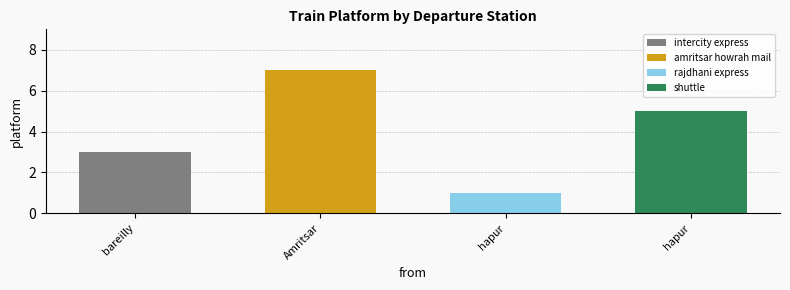

Which has a higher value, hapur or bareilly?

hapur